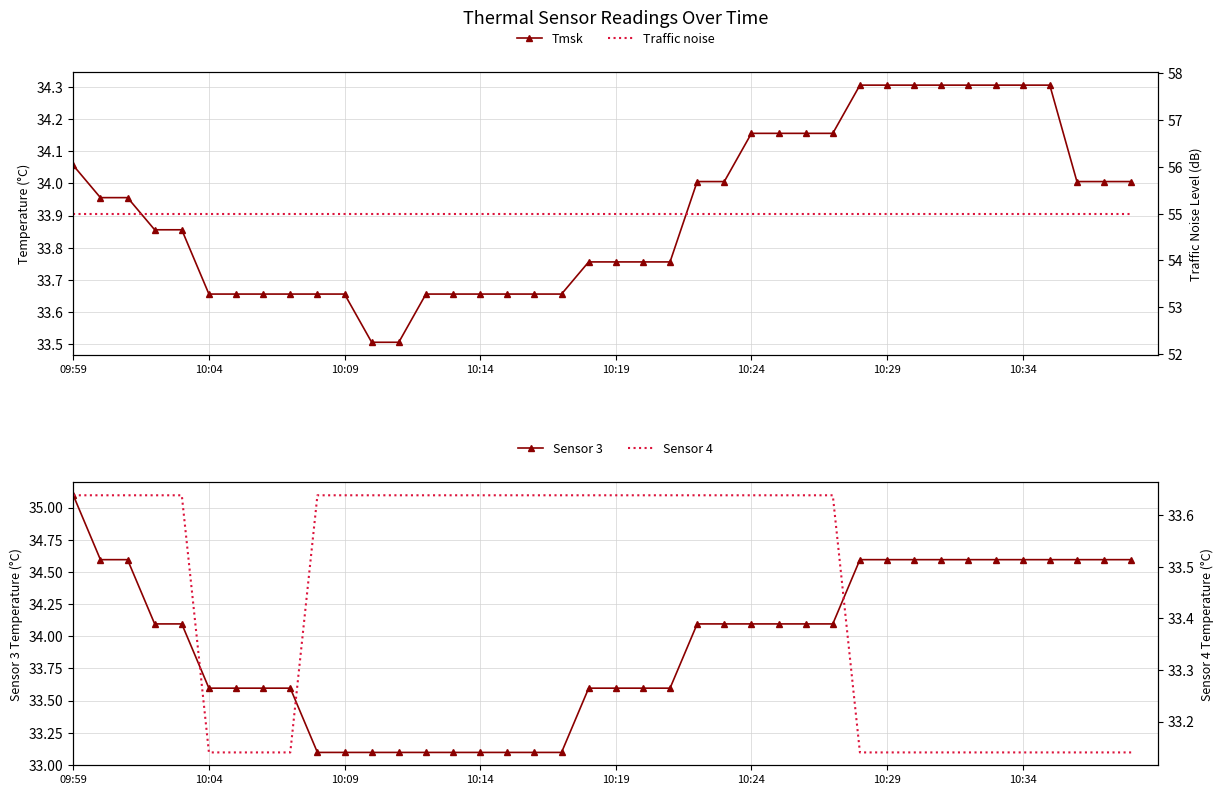

At which label does Tmsk reach its peak?

29